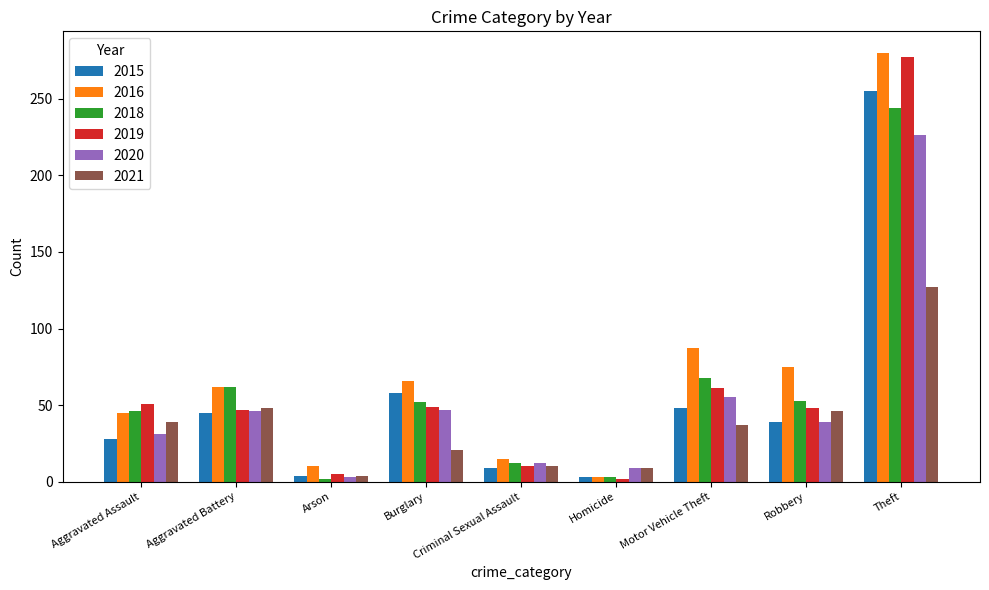

How many data points in 2015 are less than 39?

4